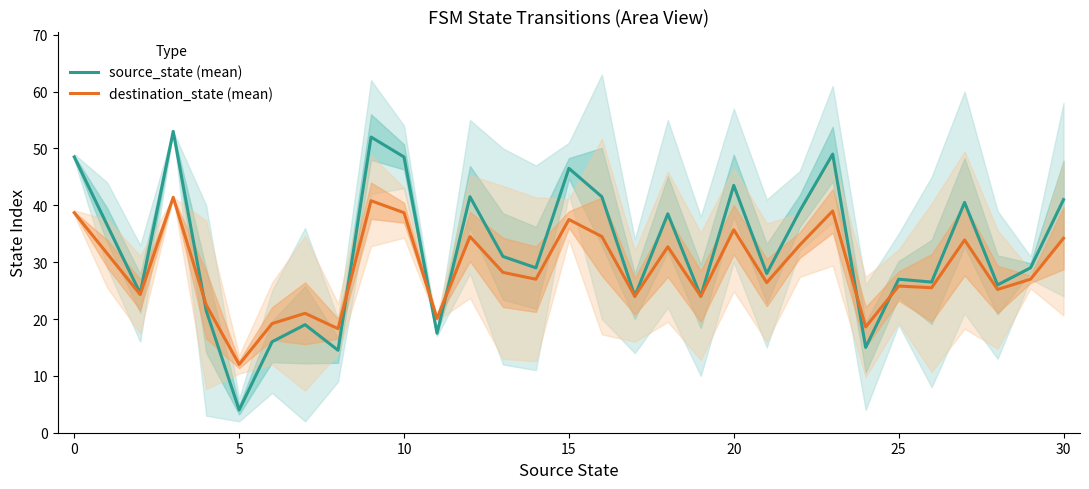

Which series has the largest total across all categories?

source_state (mean)